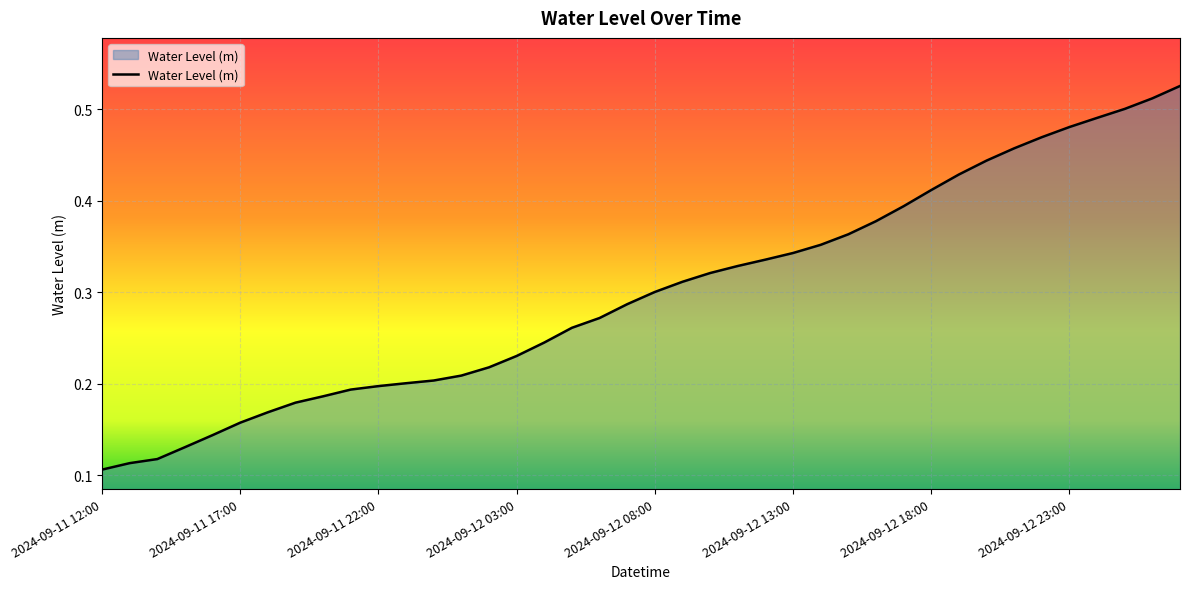

What is the difference between the maximum and minimum values?

0.4